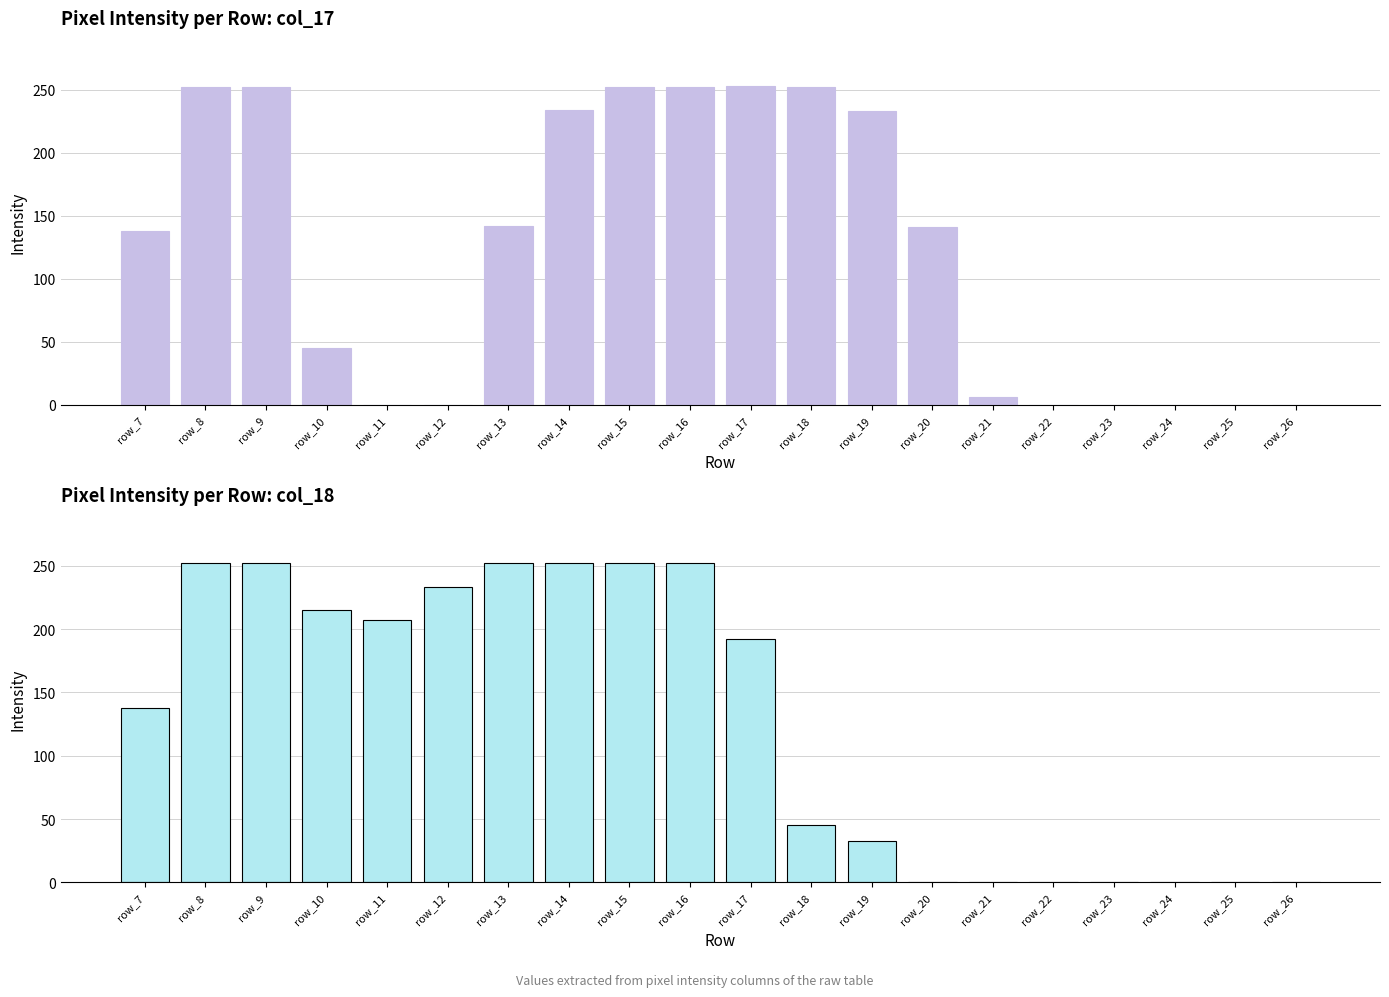

The value of col_17 at row_10 is 28. True or false?

False